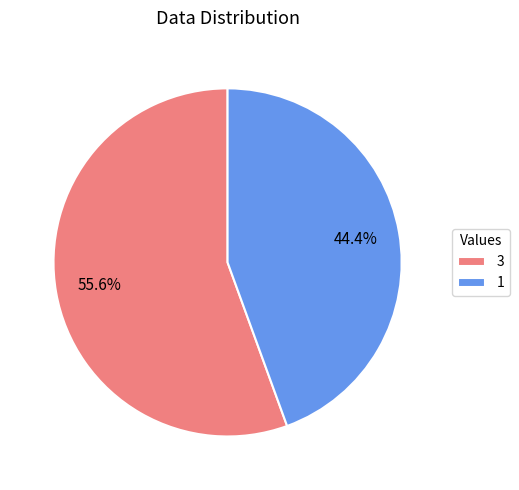

What portion of the pie excludes 1?

55.6%